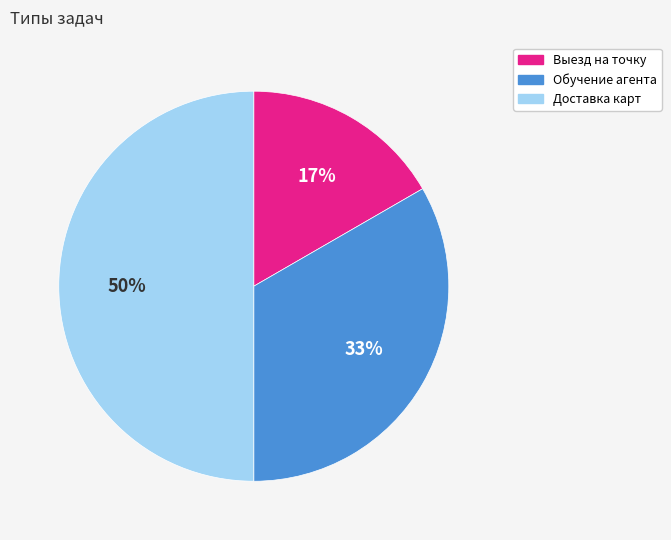

To the nearest percent, what is the difference between the largest and smallest slice percentages?

33%